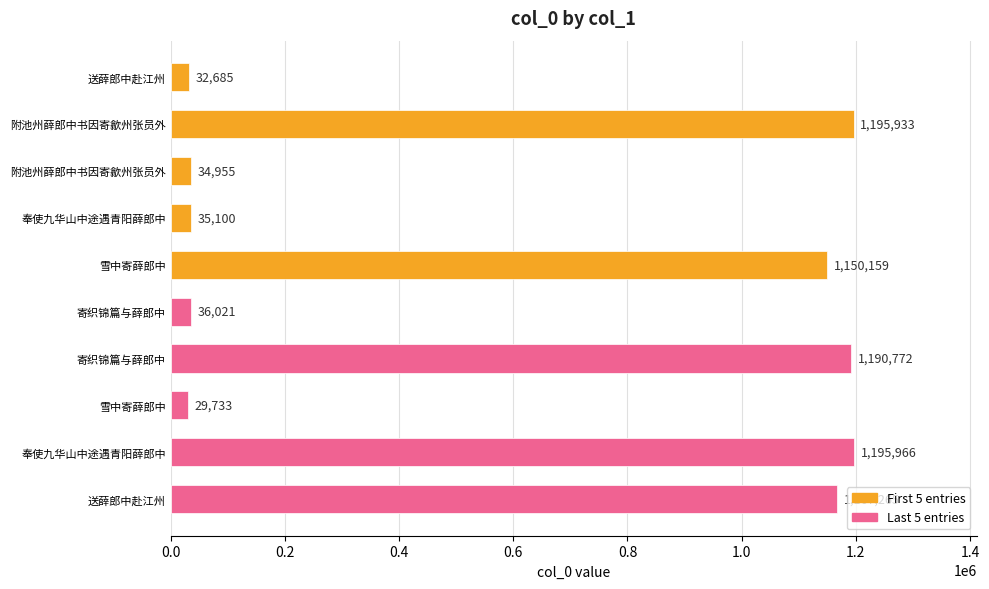

Does the chart contain stacked bars?

No